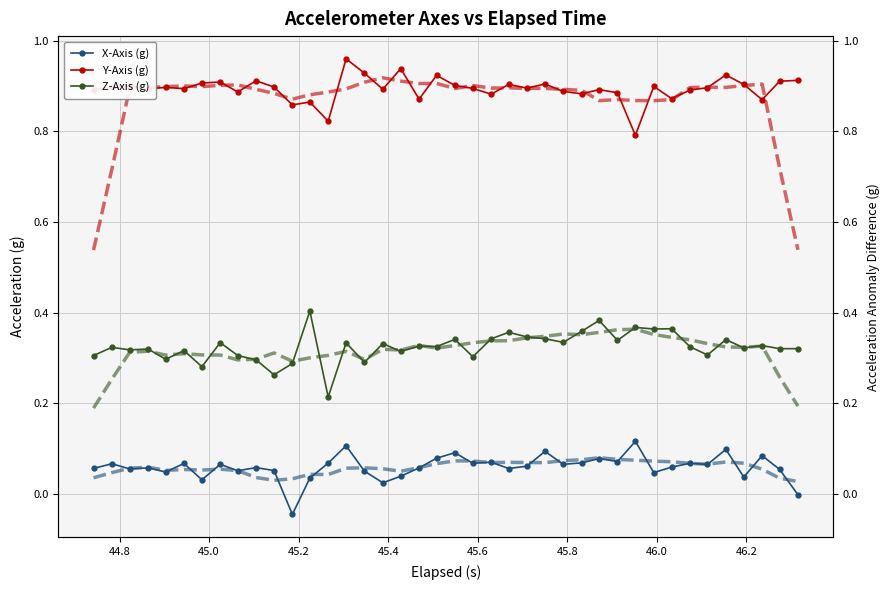

True or false: X-Axis (g) and Z-Axis (g) cross at least once.

False